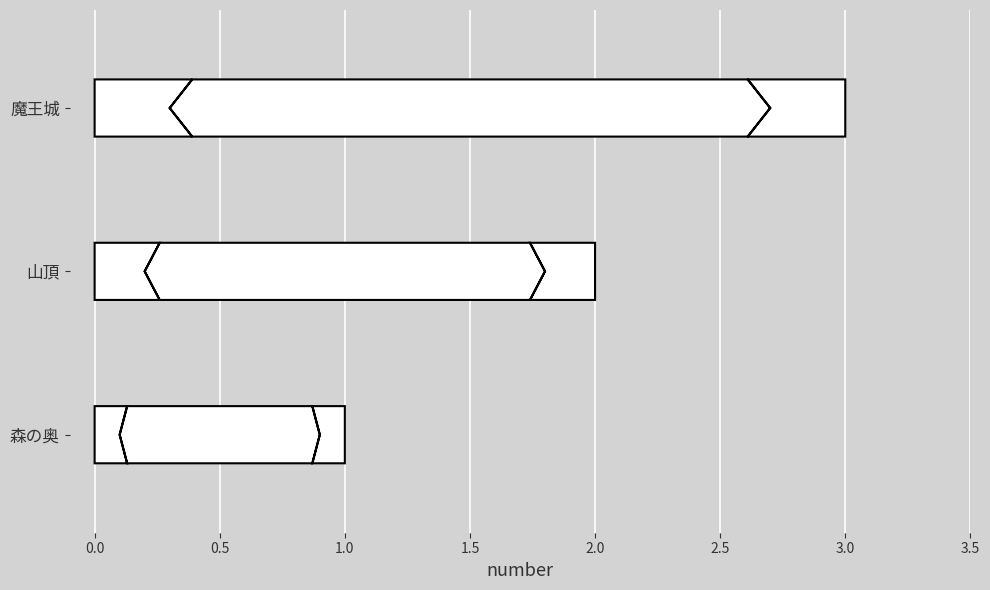

Read the value at 山頂.

2